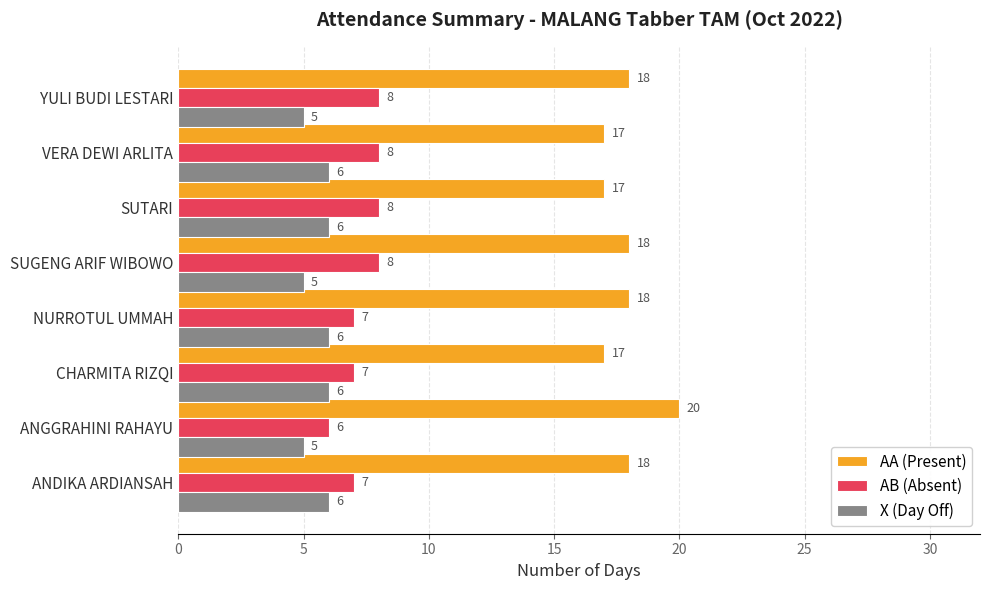

Count the AA (Present) values in the range 17 to 18.

7